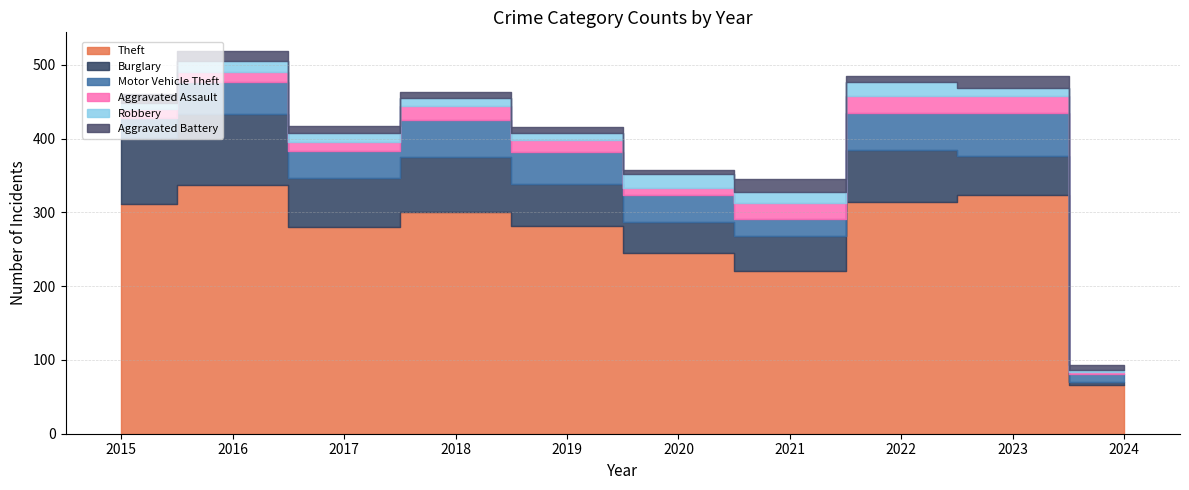

The value of Burglary at 2017 is 67. True or false?

True